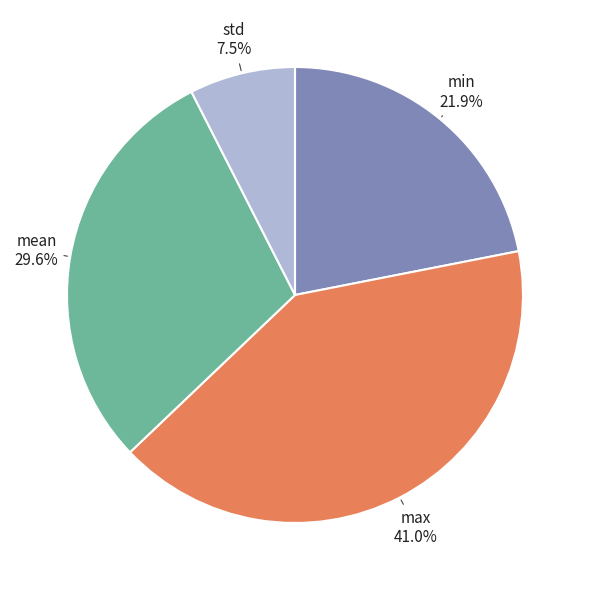

How many segments does this pie chart have?

4